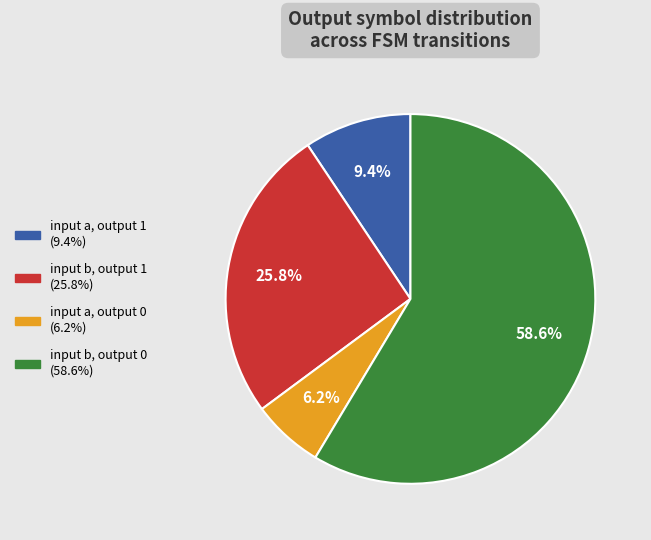

Which category has the smallest portion of the pie?

input a, output 0